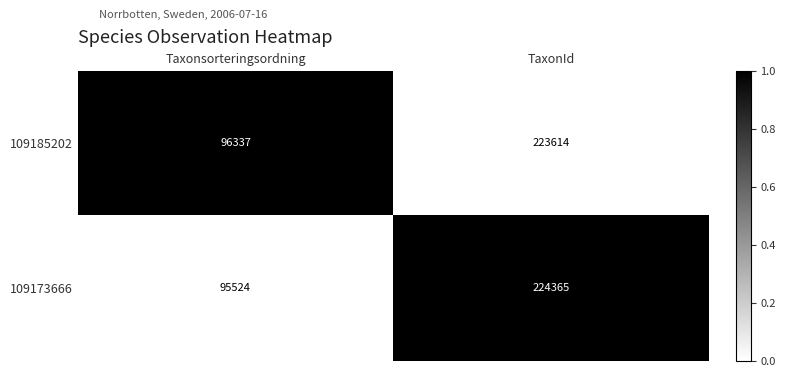

Reading left to right, list all the values displayed in this chart.

109185202: 96337	223614
109173666: 95524	224365